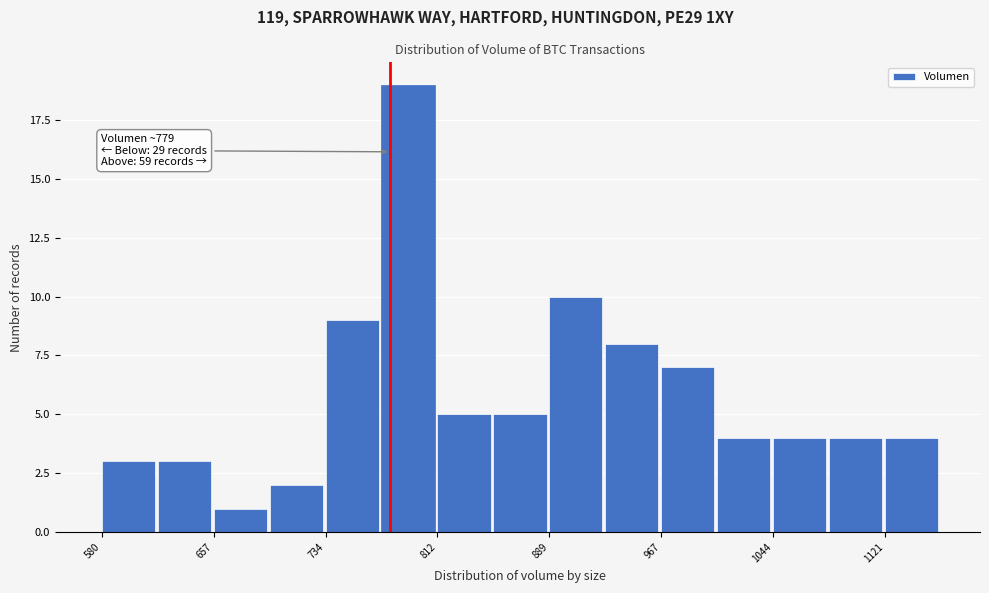

Around what value on the x-axis is the tallest bar? Give the approximate position of its centre, as read against the axis.

790